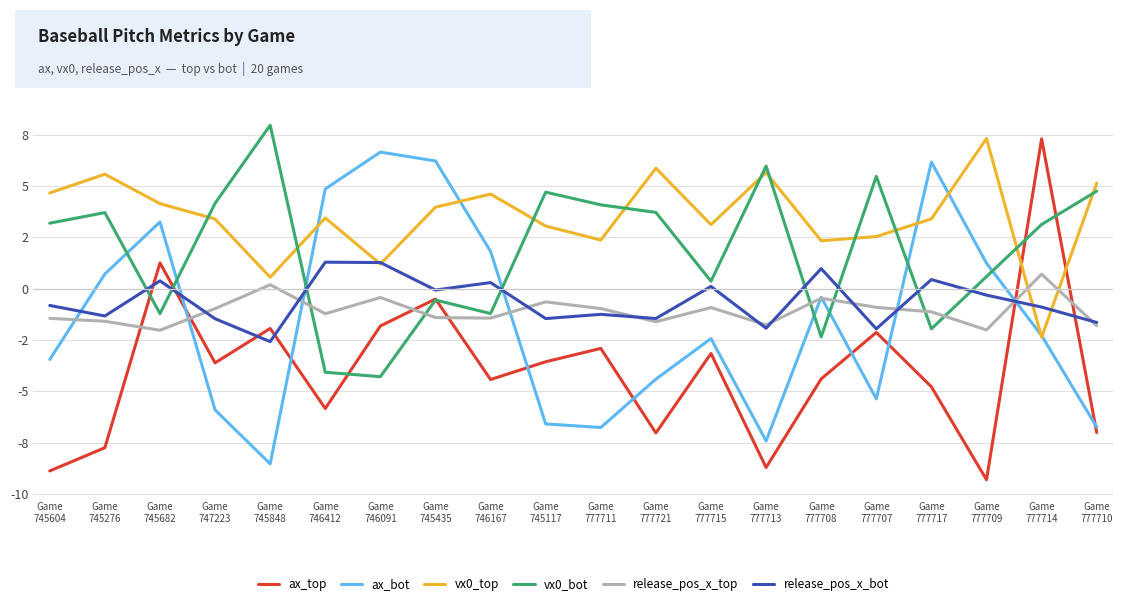

Is the value of release_pos_x_bot at Game
745848 greater than the value of vx0_bot at Game
746091?

Yes